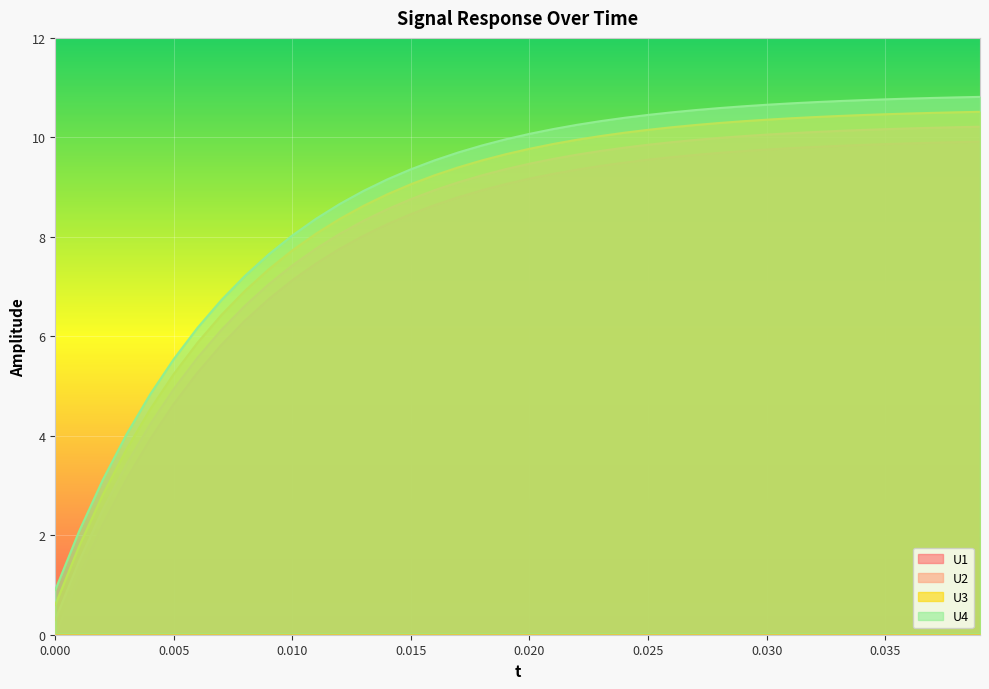

True or false: U1 and U2 cross at least once.

False